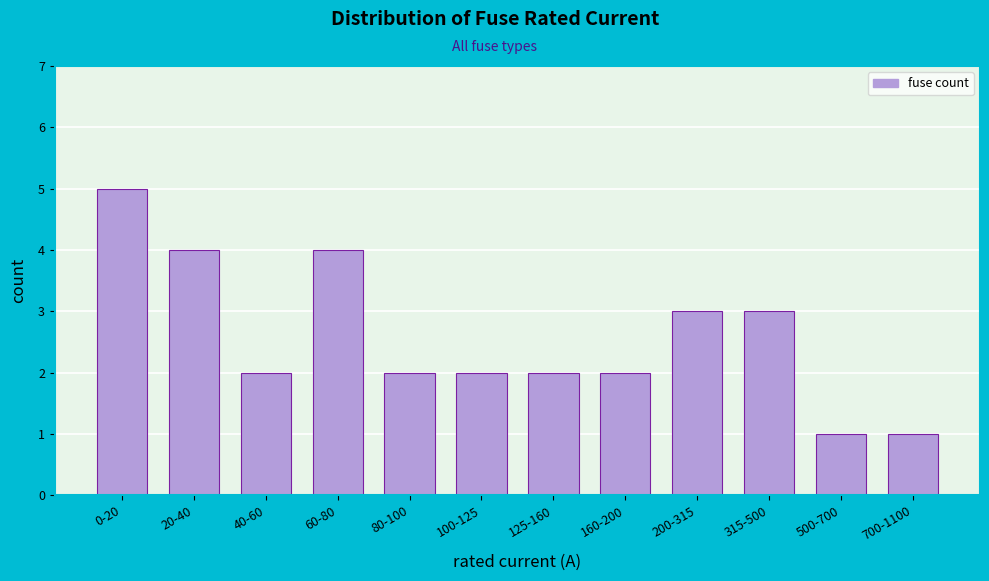

Reading left to right, list all the values displayed in this chart.

5	4	2	4	2	2	2	2	3	3	1	1